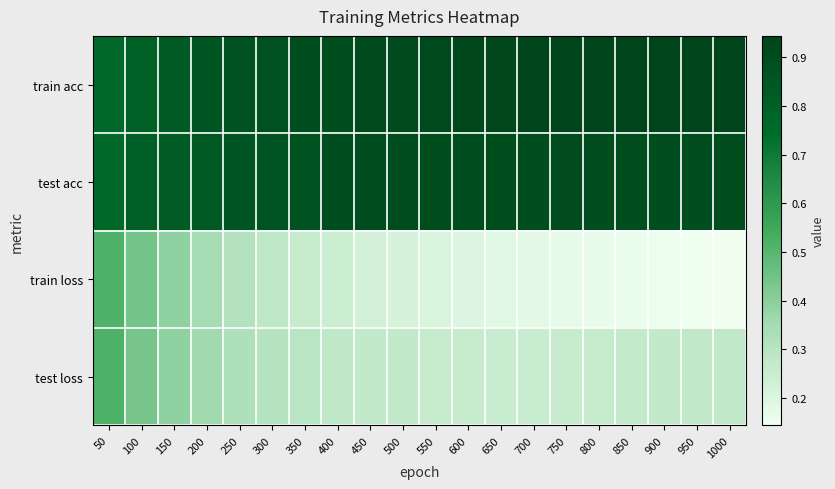

Reading right to left, transcribe all the data shown in this chart.

train acc: 1000=0.9	950=0.9	900=0.9	850=0.9	800=0.9	750=0.9	700=0.9	650=0.9	600=0.9	550=0.9	500=0.9	450=0.9	400=0.9	350=0.9	300=0.9	250=0.9	200=0.9	150=0.8	100=0.8	50=0.8
test acc: 1000=0.9	950=0.9	900=0.9	850=0.9	800=0.9	750=0.9	700=0.9	650=0.9	600=0.9	550=0.9	500=0.9	450=0.9	400=0.9	350=0.9	300=0.9	250=0.9	200=0.8	150=0.8	100=0.8	50=0.8
train loss: 1000=0.1	950=0.1	900=0.2	850=0.2	800=0.2	750=0.2	700=0.2	650=0.2	600=0.2	550=0.2	500=0.2	450=0.2	400=0.2	350=0.3	300=0.3	250=0.3	200=0.3	150=0.4	100=0.4	50=0.5
test loss: 1000=0.3	950=0.3	900=0.3	850=0.3	800=0.3	750=0.3	700=0.3	650=0.3	600=0.3	550=0.3	500=0.3	450=0.3	400=0.3	350=0.3	300=0.3	250=0.3	200=0.4	150=0.4	100=0.4	50=0.5